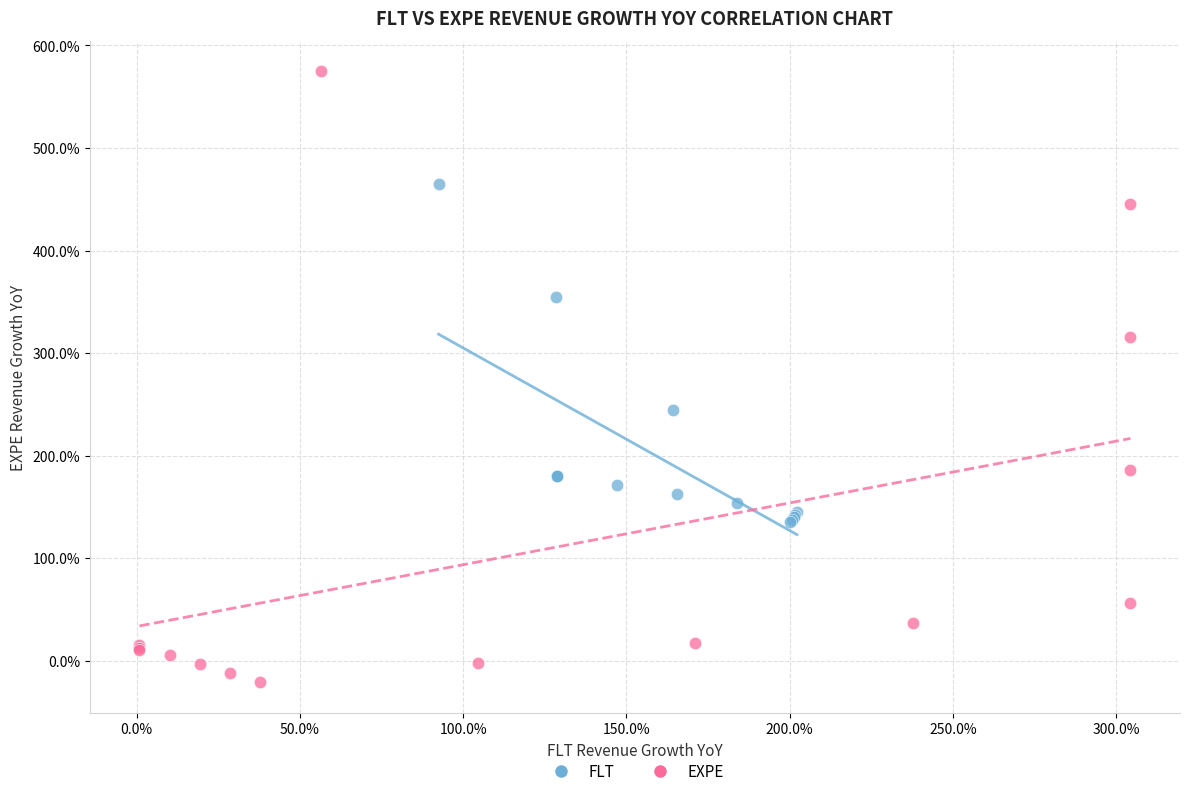

Which series has the widest spread of Y values?

EXPE